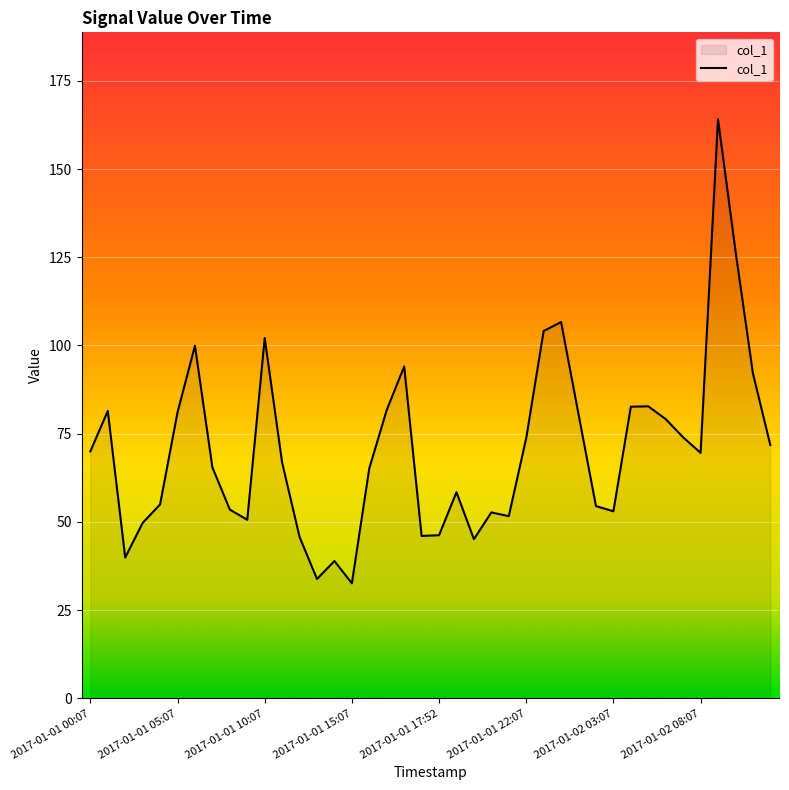

What is the smallest value displayed?

32.6